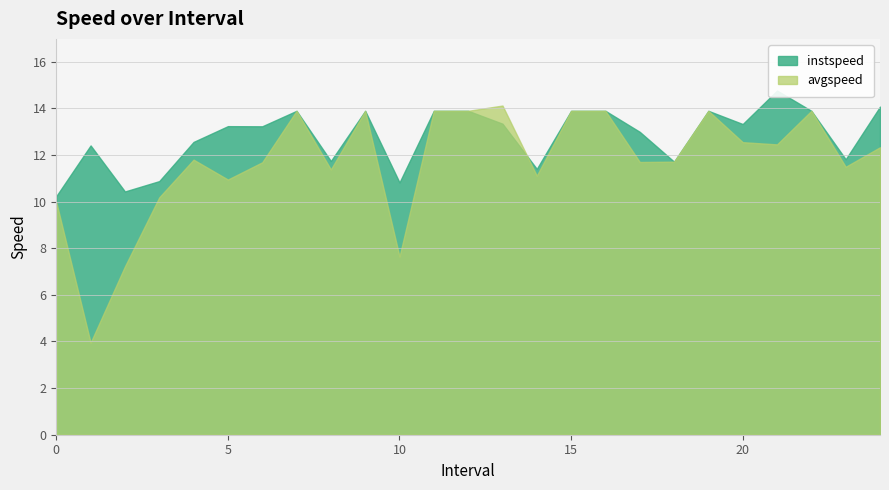

What is the difference between the maximum and minimum values in the avgspeed series?

10.2